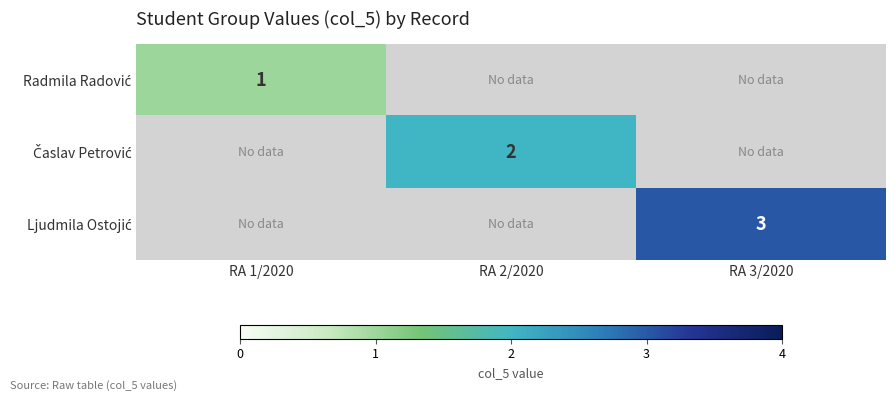

How many values in Radmila Radović are above zero?

1